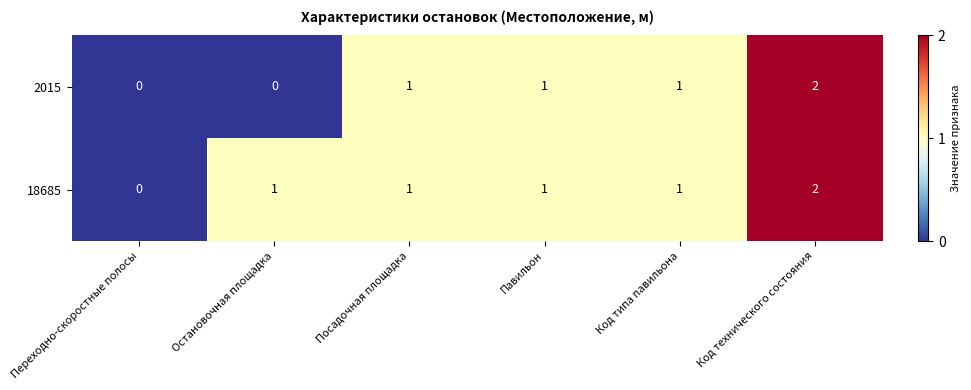

Rank the series by their average value, from highest to lowest.

18685, 2015